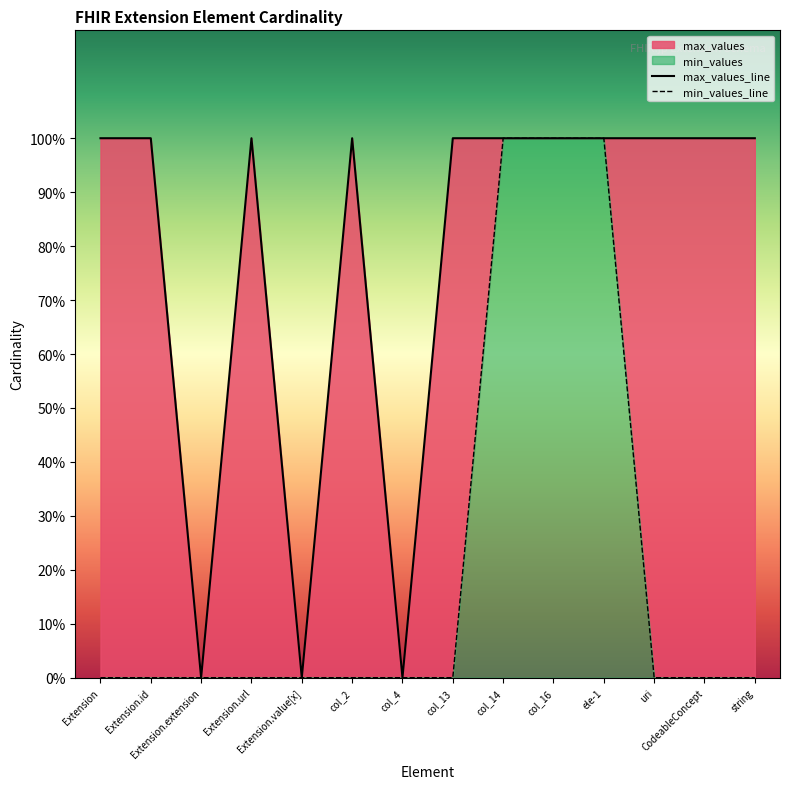

Does the chart have visible grid lines?

No